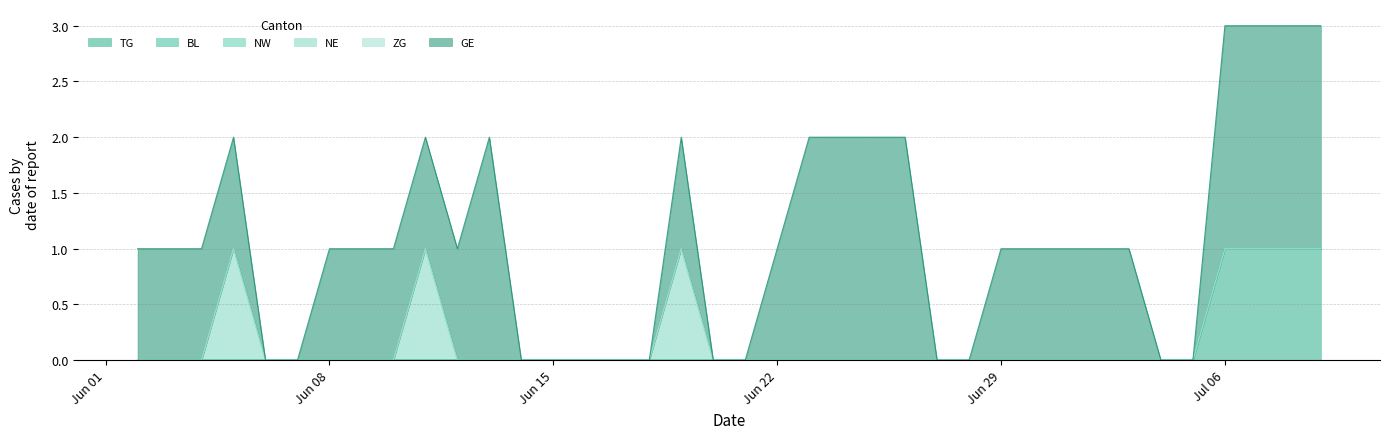

Between 29 and 31, which series saw the biggest shift?

TG